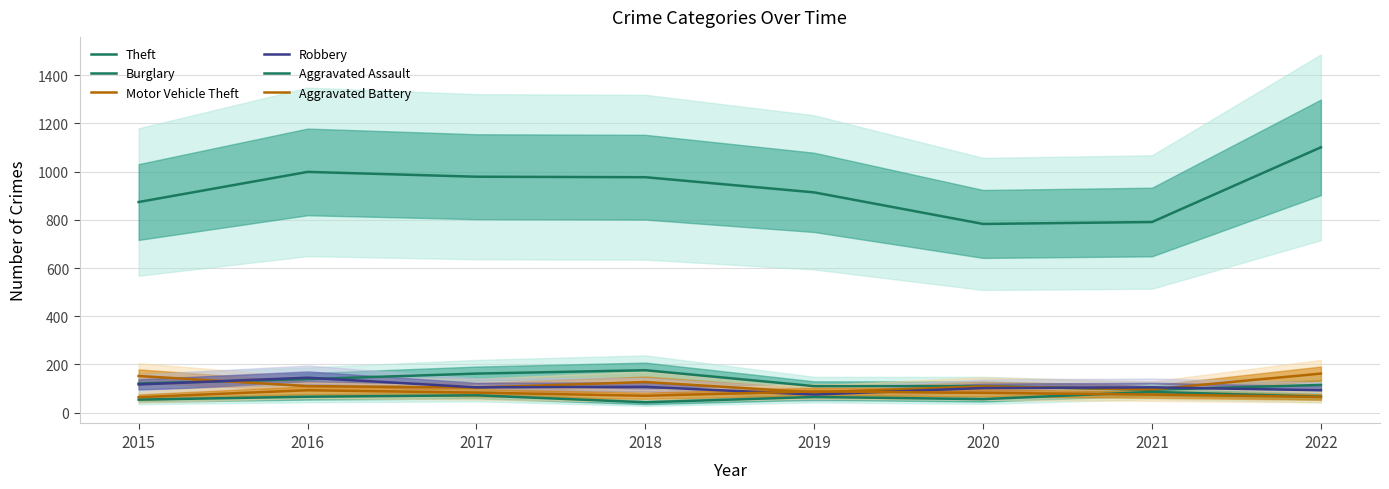

Rank the series at 2016 from highest to lowest value.

Theft, Robbery, Burglary, Motor Vehicle Theft, Aggravated Battery, Aggravated Assault